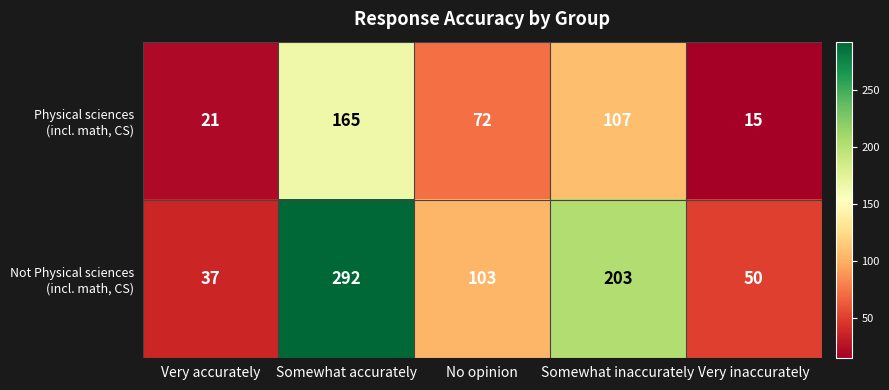

How many categories are shown in the chart?

5